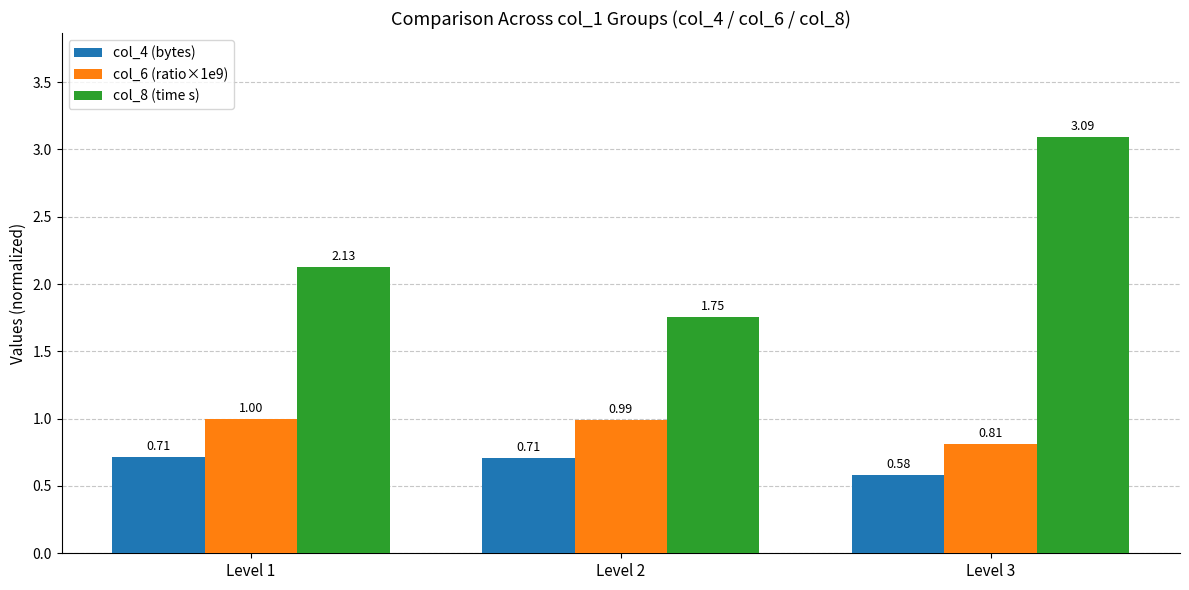

Where is col_8 (time s) nearest to the value 2?

Level 1